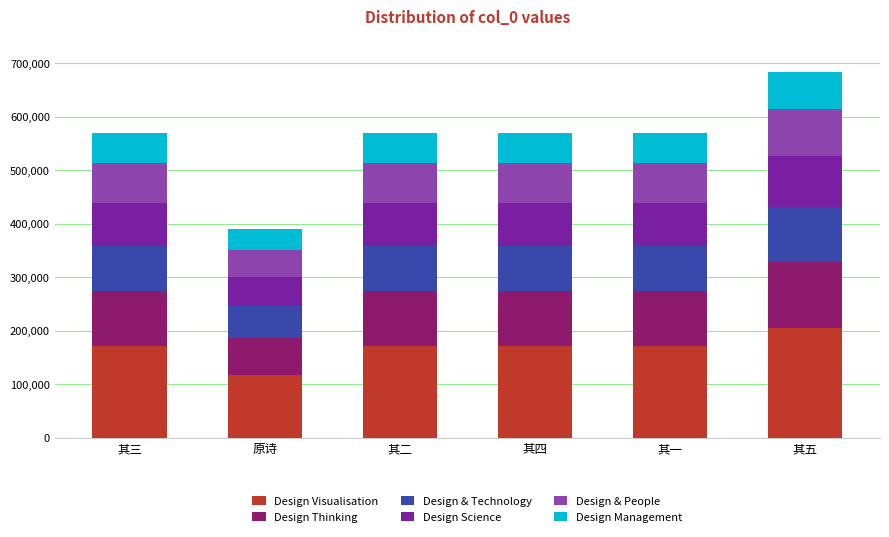

The value of Design Visualisation at 其二 is 56831.1. True or false?

False